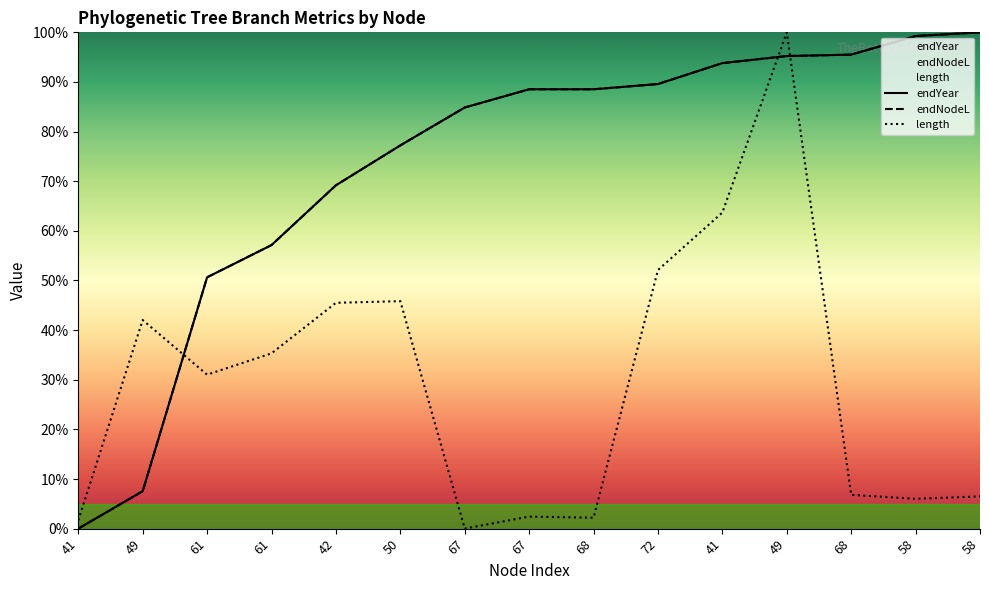

Is the value of length at 67 greater than the value of endNodeL at 67?

No